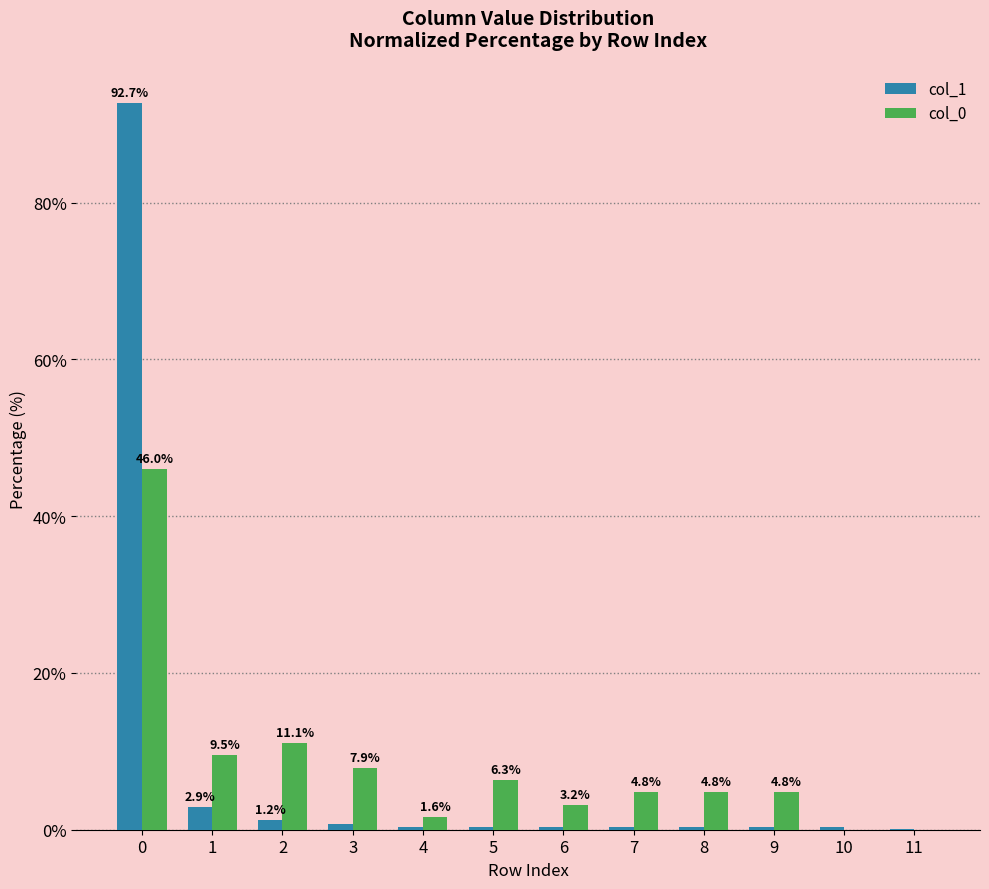

At which label is col_1 closest to 46?

1